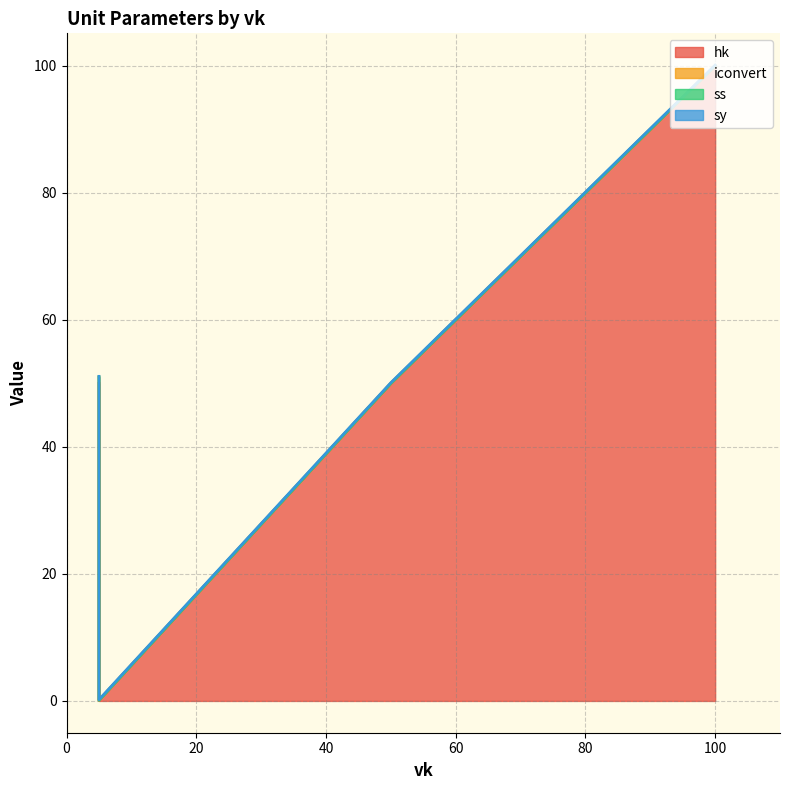

List the labels in order of hk value, smallest first.

5, 5, 50, 50, 100